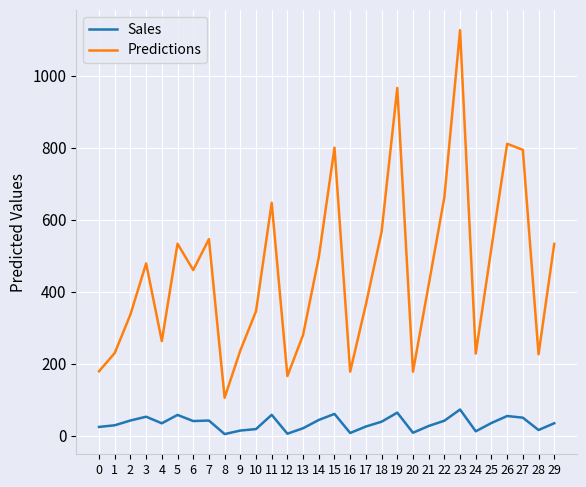

What value does the Sales series have at 28?

15.9